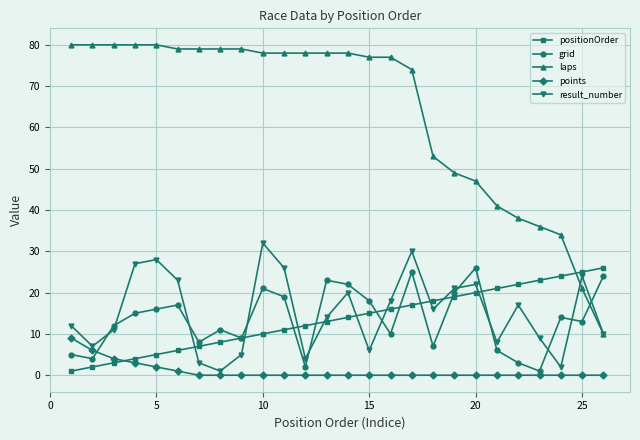

At how many categories does at least one series exceed 69?

17